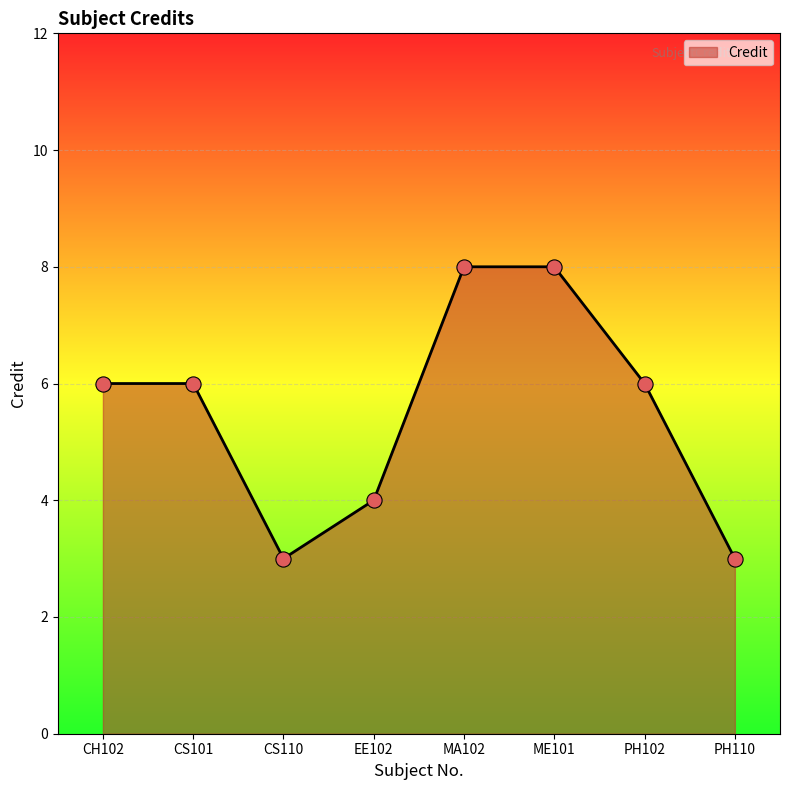

What is the change in value from CH102 to MA102?

+2